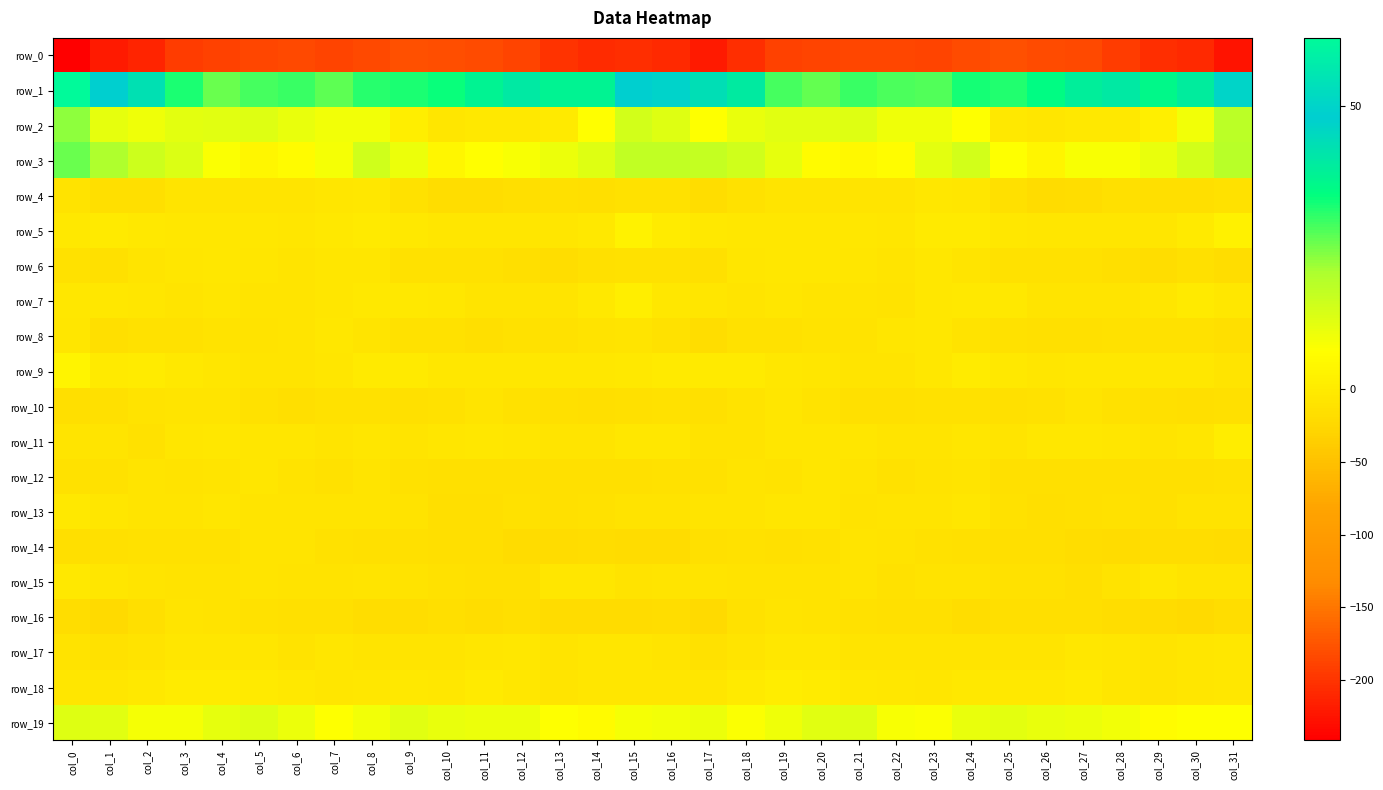

Which series has the largest range (max minus min)?

row_0